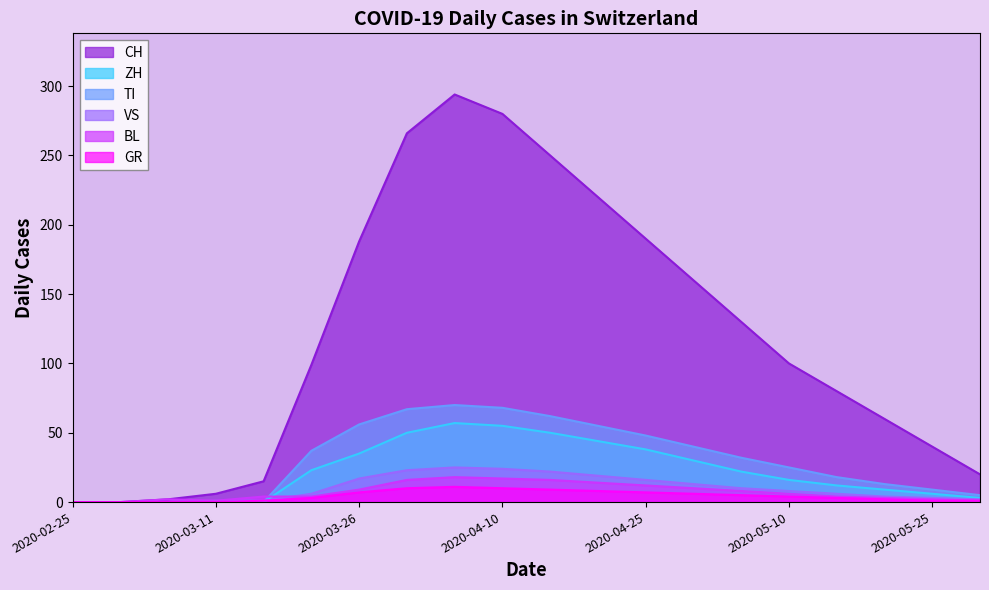

What is the label of the 18th point from the right?

2020-03-06